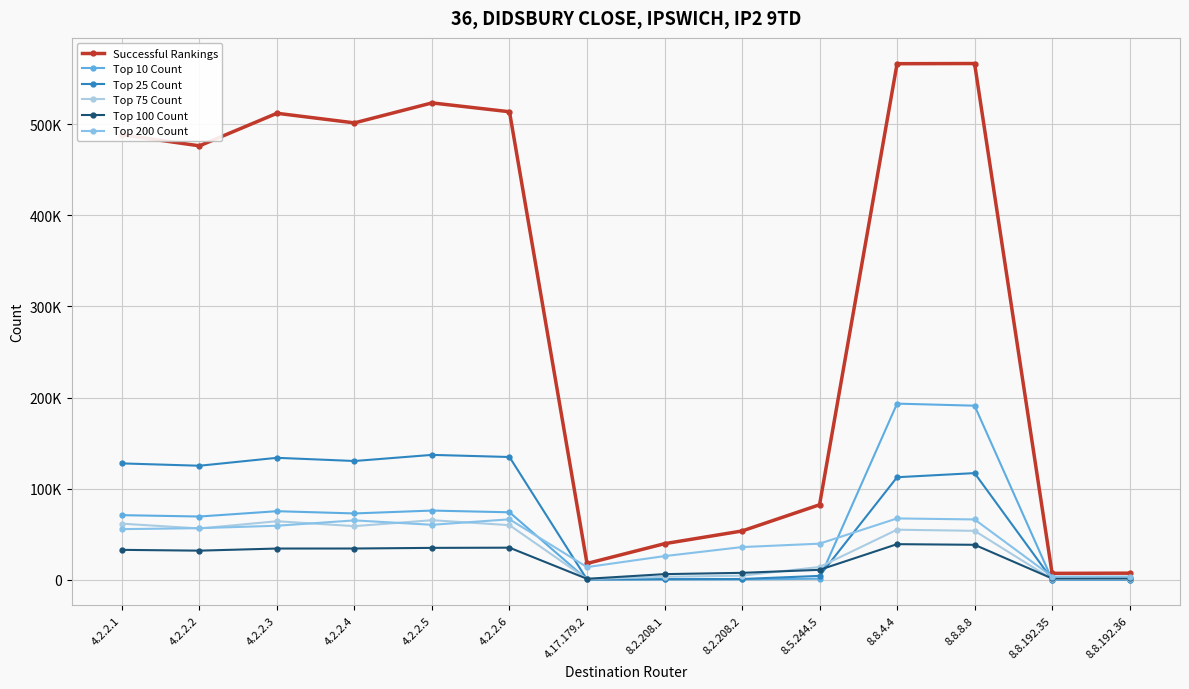

What is the total value across all series at 8.8.192.36?

14186